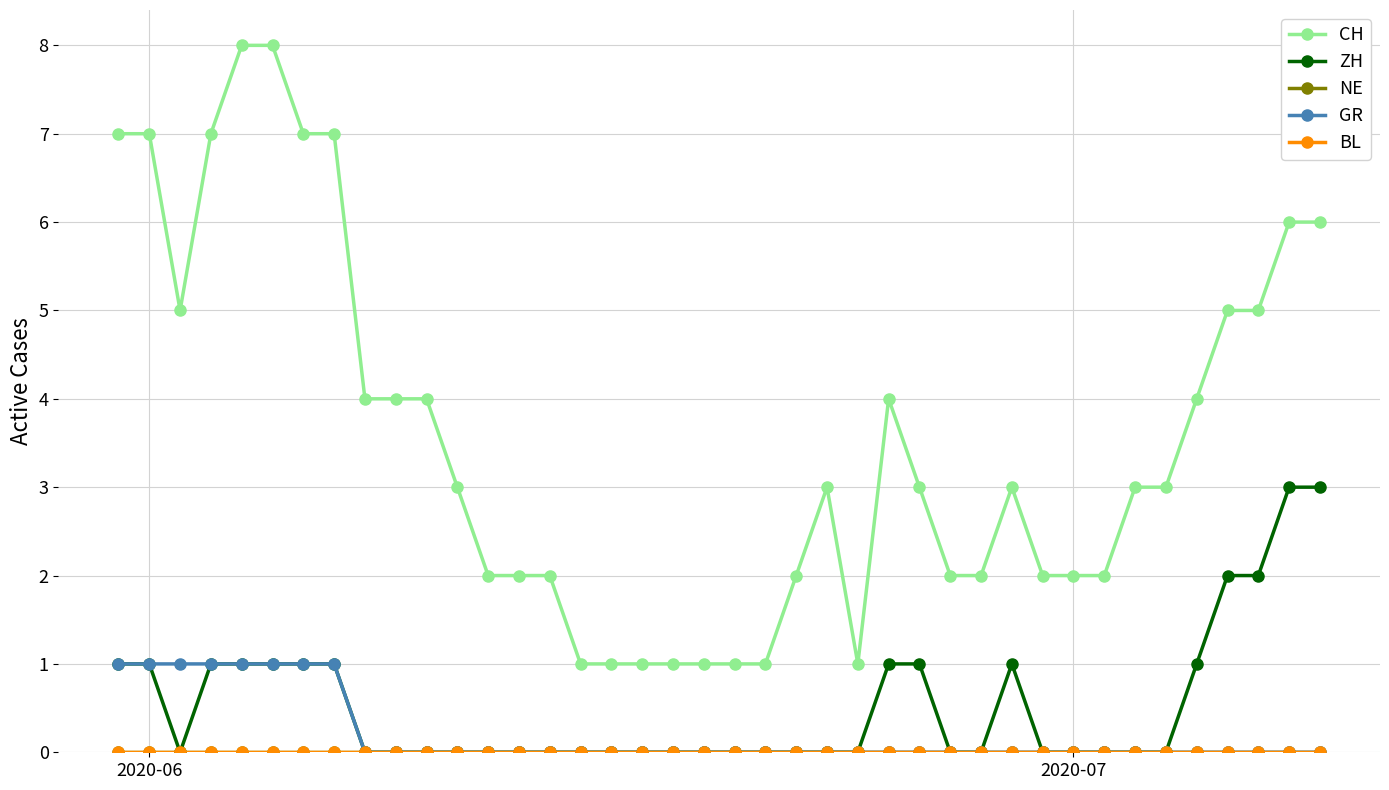

Does the chart have visible grid lines?

Yes